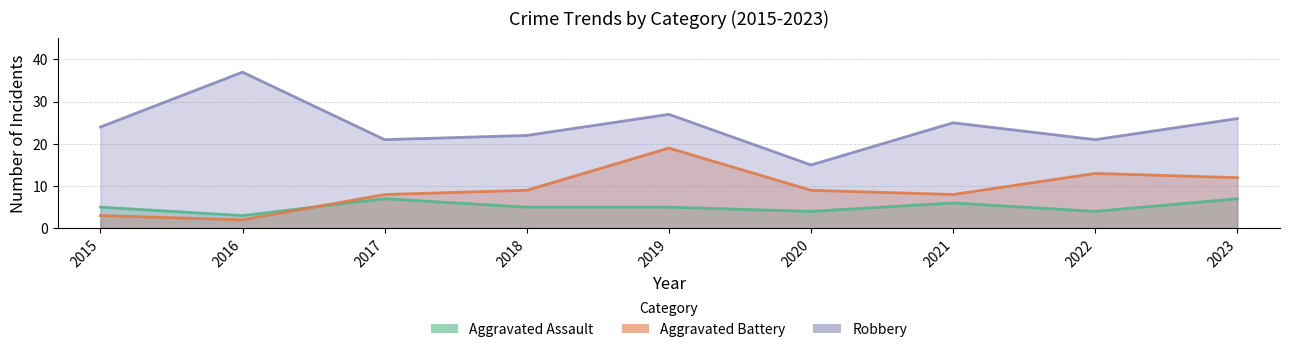

Reading right to left, list all the values displayed in this chart.

Aggravated Assault: 2023=7	2022=4	2021=6	2020=4	2019=5	2018=5	2017=7	2016=3	2015=5
Aggravated Battery: 2023=12	2022=13	2021=8	2020=9	2019=19	2018=9	2017=8	2016=2	2015=3
Robbery: 2023=26	2022=21	2021=25	2020=15	2019=27	2018=22	2017=21	2016=37	2015=24